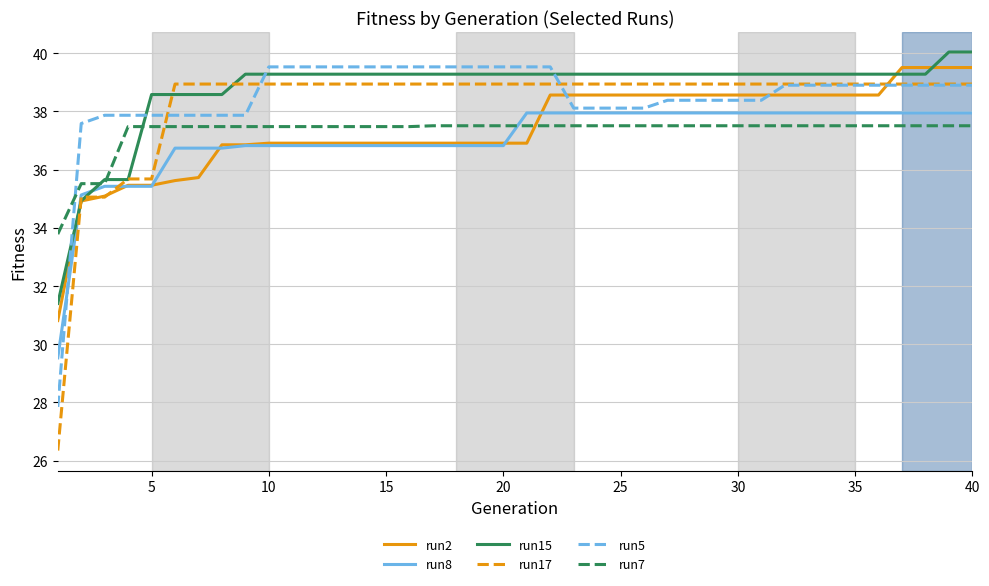

Which series has the largest range (max minus min)?

run17